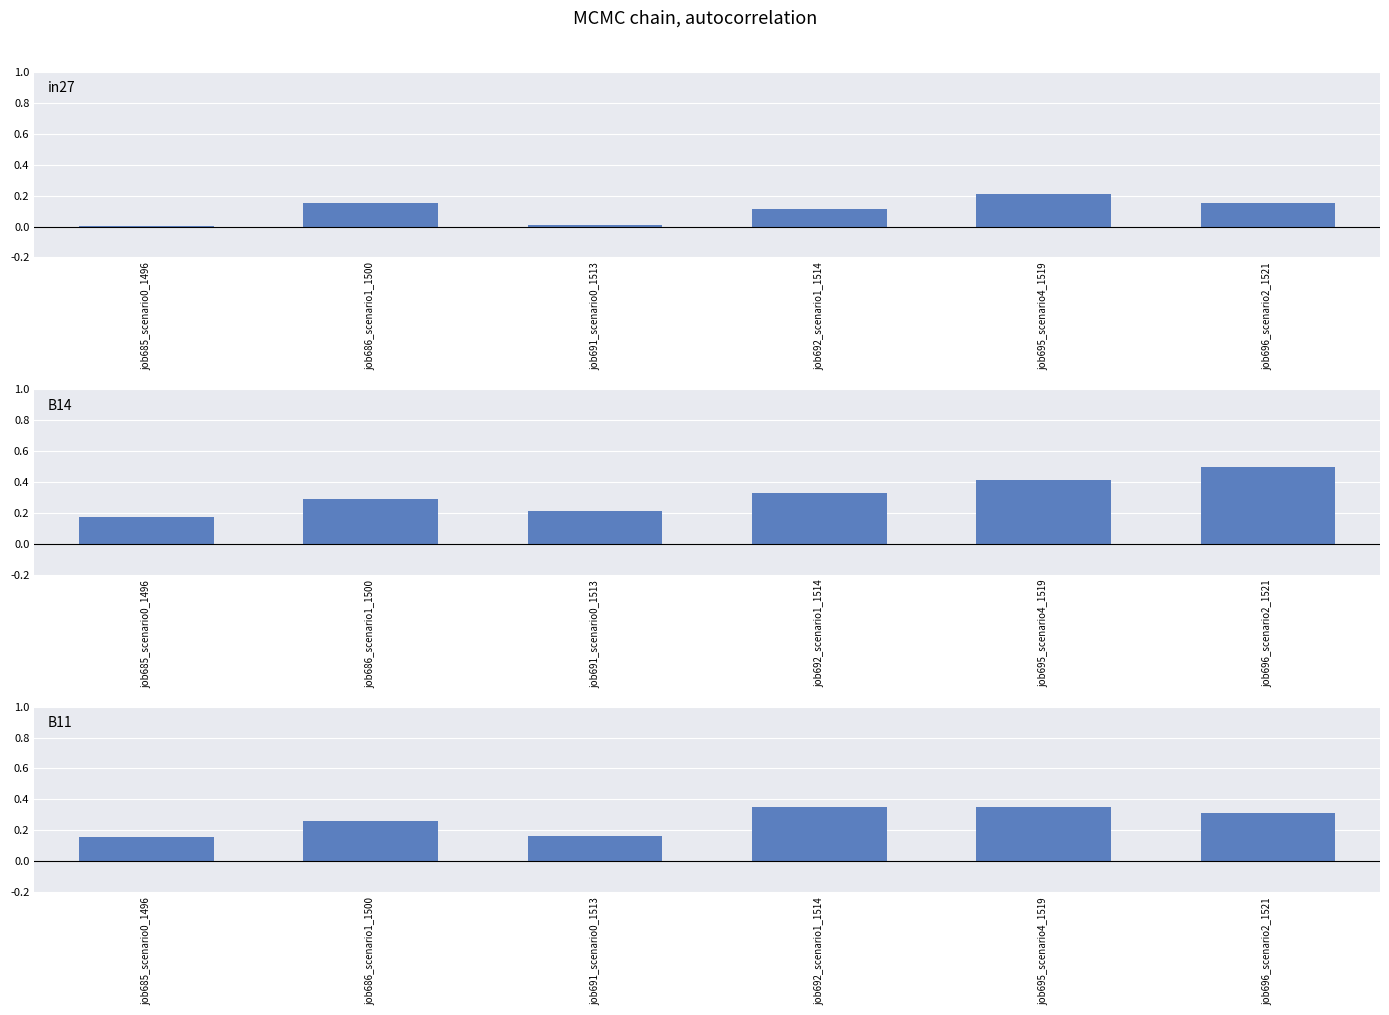

Rank the series by their average value, from highest to lowest.

B14, B11, in27